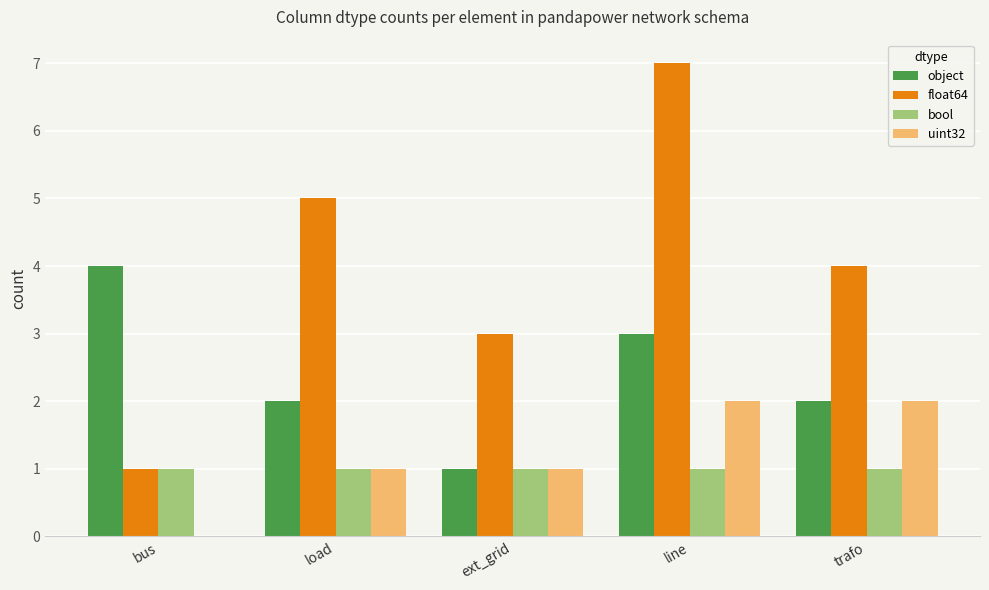

At which category does the chart reach its peak across all series?

line